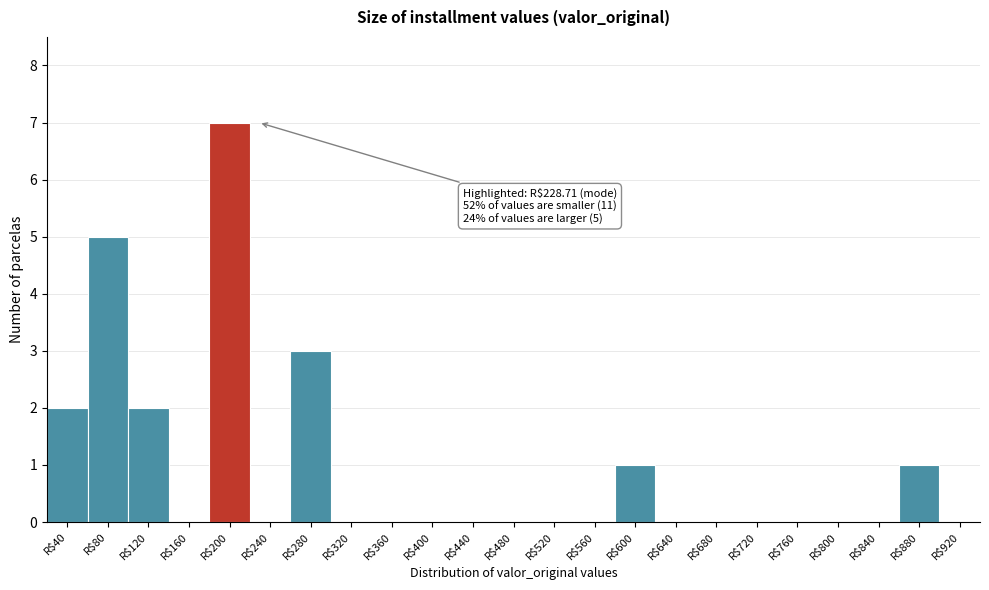

What is the approximate value at R$280?

3